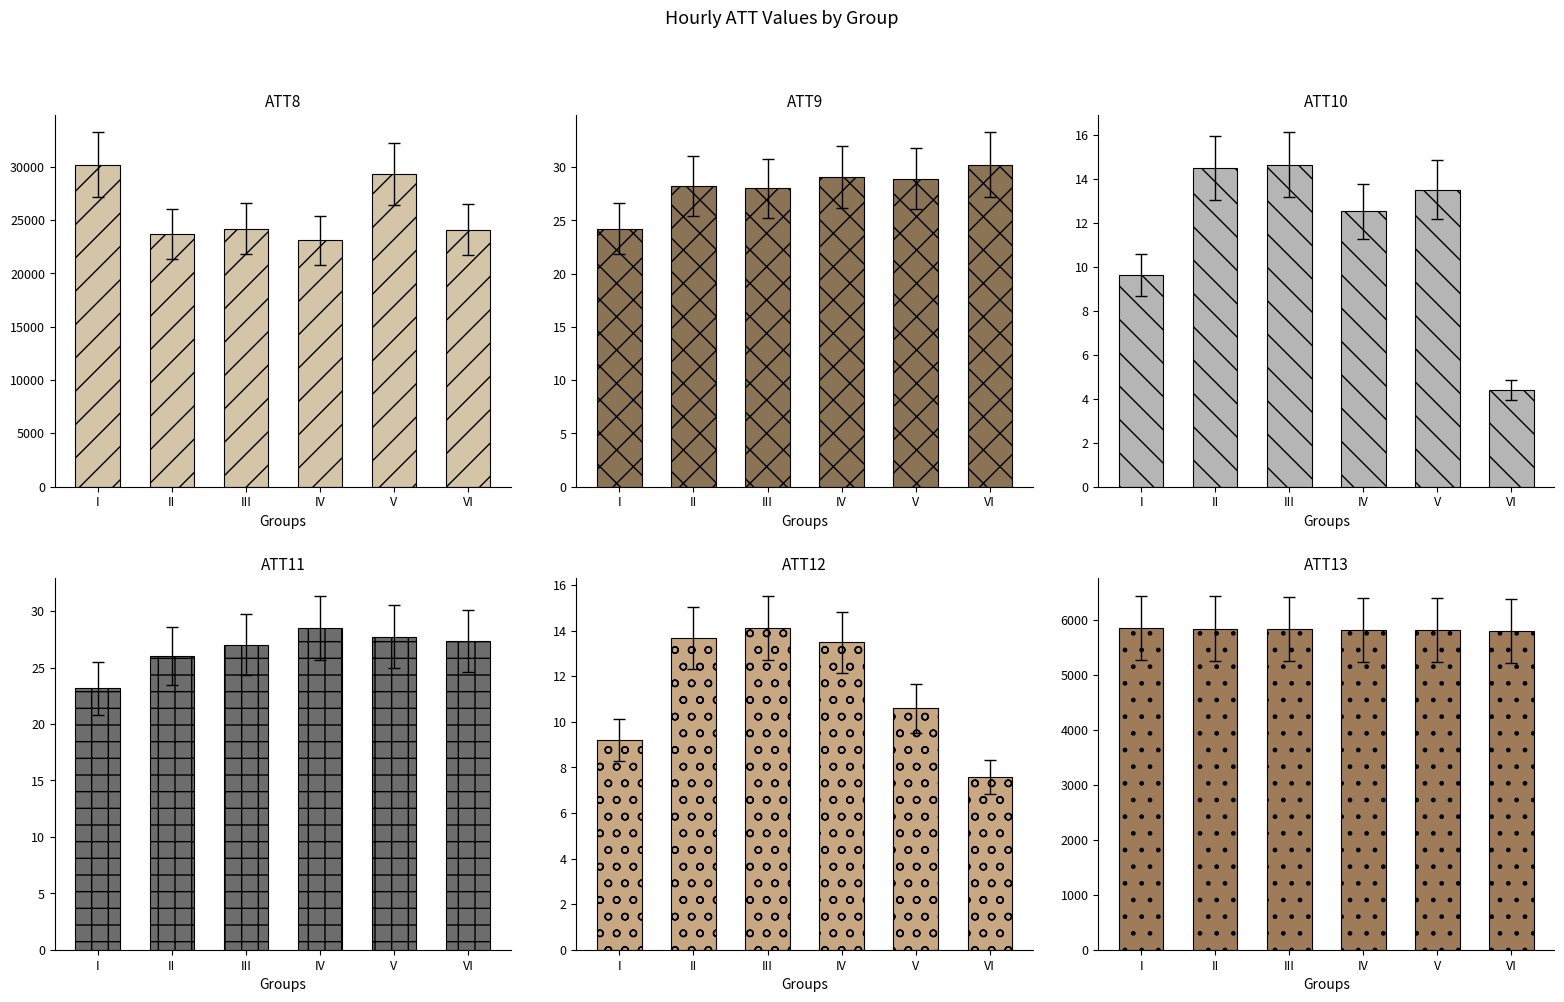

Reading left to right, extract all data points from this chart.

ATT8: I=30200.0	II=23700.0	III=24200.0	IV=23100.0	V=29300.0	VI=24100.0
ATT9: I=24.2	II=28.2	III=28.0	IV=29.1	V=28.9	VI=30.3
ATT10: I=9.6	II=14.5	III=14.6	IV=12.5	V=13.5	VI=4.4
ATT11: I=23.2	II=26.0	III=27.0	IV=28.5	V=27.7	VI=27.4
ATT12: I=9.2	II=13.7	III=14.1	IV=13.5	V=10.6	VI=7.6
ATT13: I=5852.6	II=5839.2	III=5823.2	IV=5814.0	V=5817.3	VI=5789.7